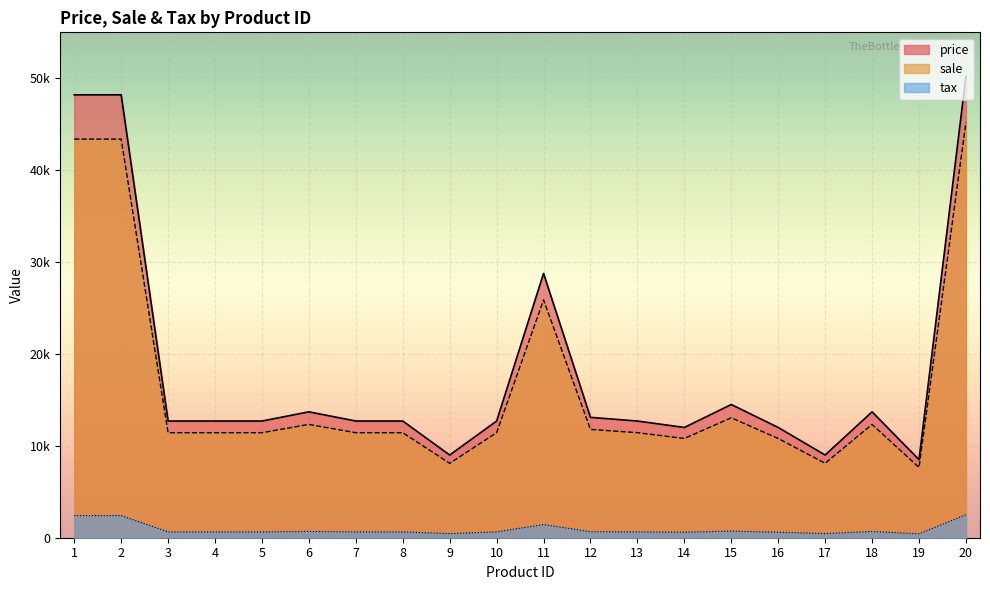

Is it true that tax equals 4164 at 1?

False